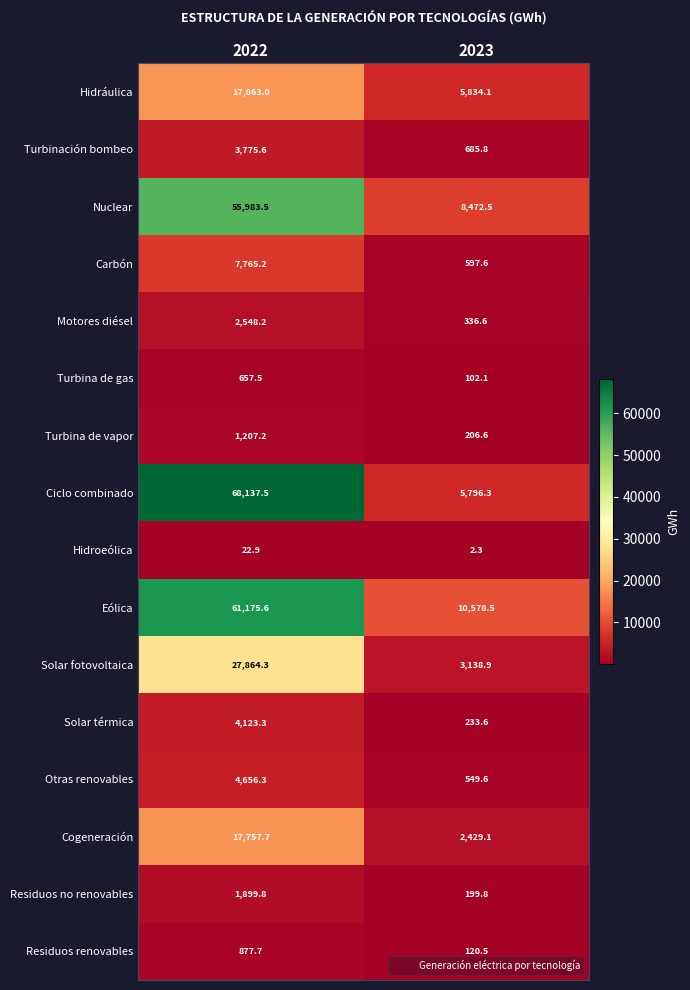

Which series has the largest total across all categories?

Ciclo combinado